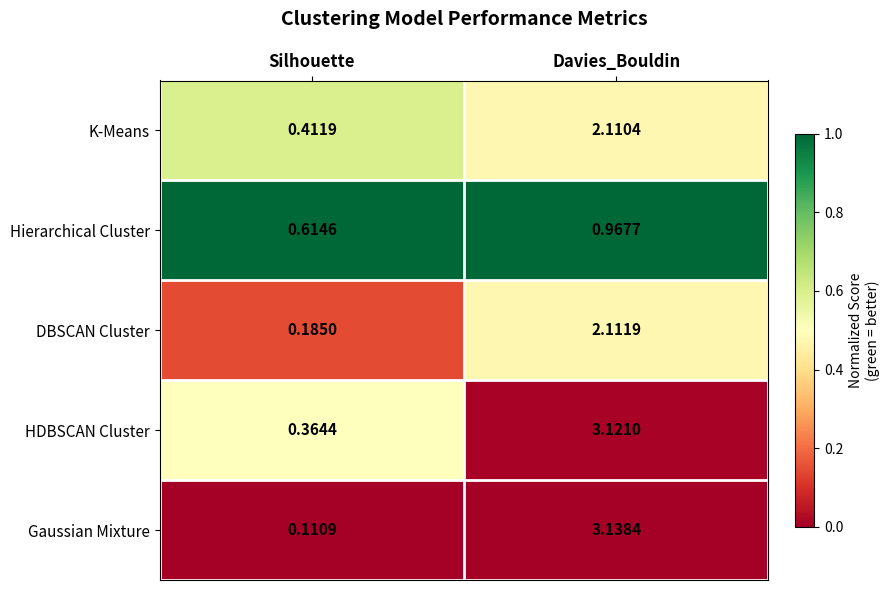

At which category is the sum across all series the highest?

Davies_Bouldin